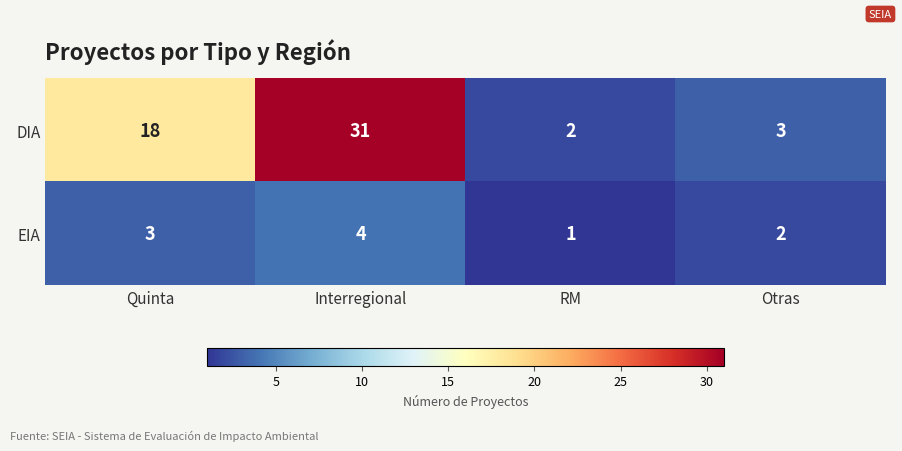

Reading right to left, what are all the values shown in this chart?

DIA: 3	2	31	18
EIA: 2	1	4	3